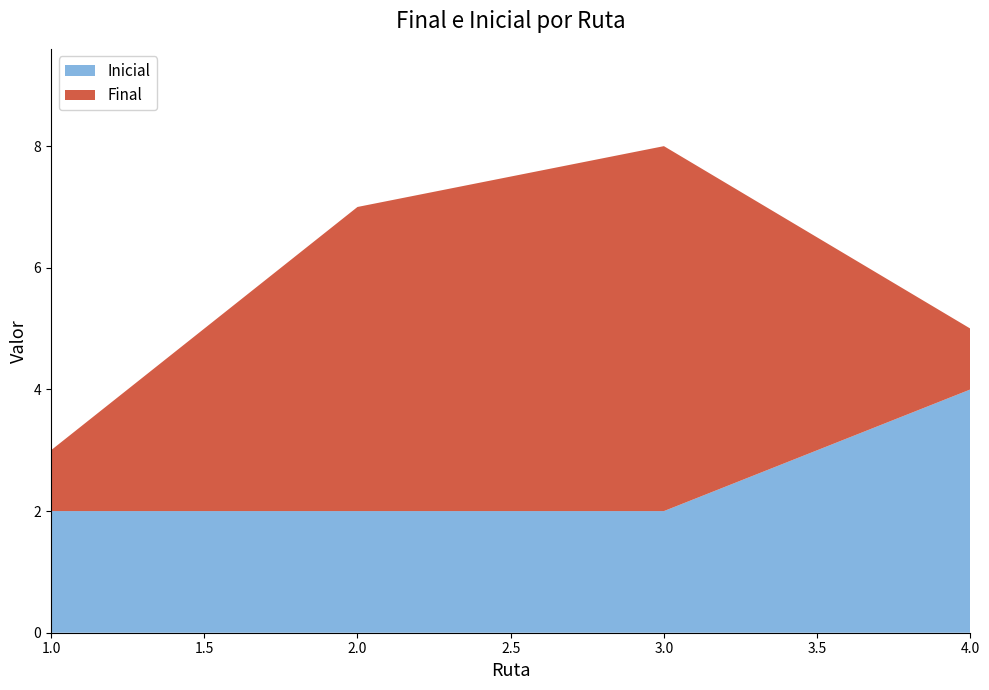

Reading left to right, list all the values displayed in this chart.

Final: 1	5	6	1
Inicial: 2	2	2	4